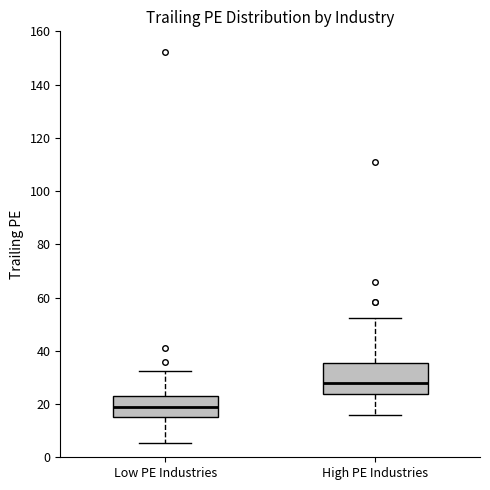

Reading left to right, read every box against the y-axis: the position of its median line, the range the box covers, and the ends of its whiskers. The values are not printed on the chart, so give them approximately, as read against the axis.

Low PE Industries: median 18, box 16 to 24, whiskers 6 to 32
High PE Industries: median 28, box 24 to 36, whiskers 16 to 52